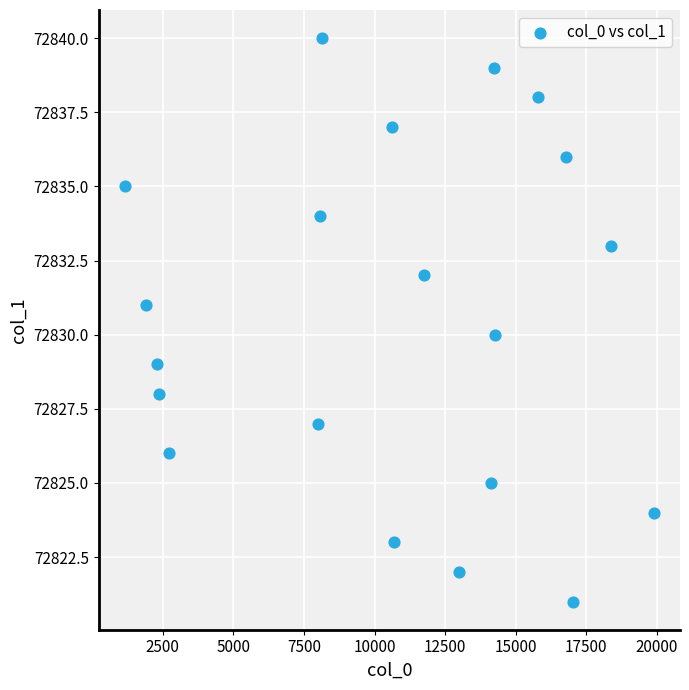

What is the range of Y values (max minus min)?

19